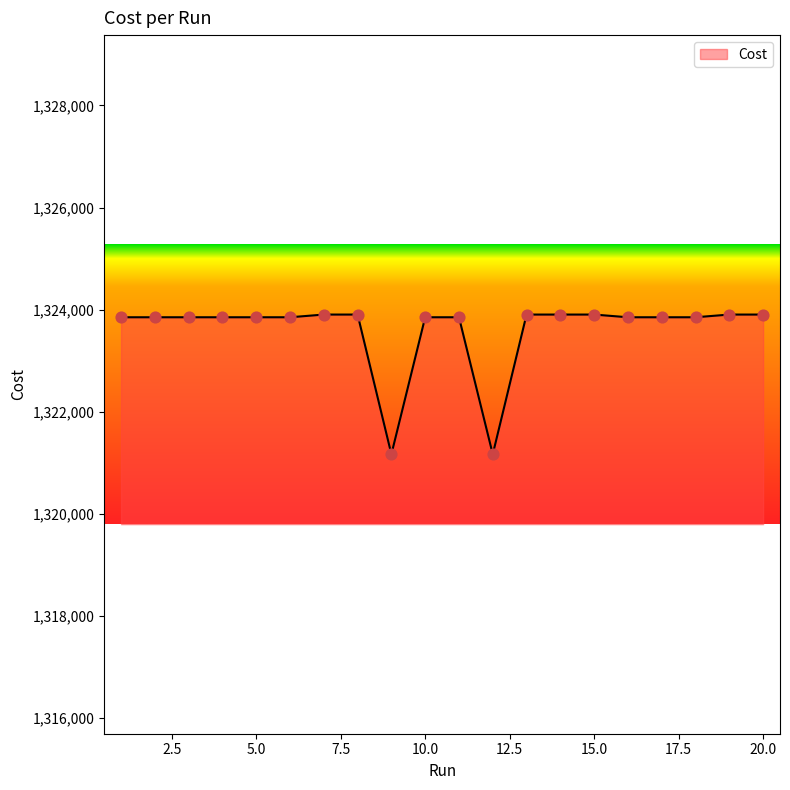

What is the smallest value displayed?

1321167.0